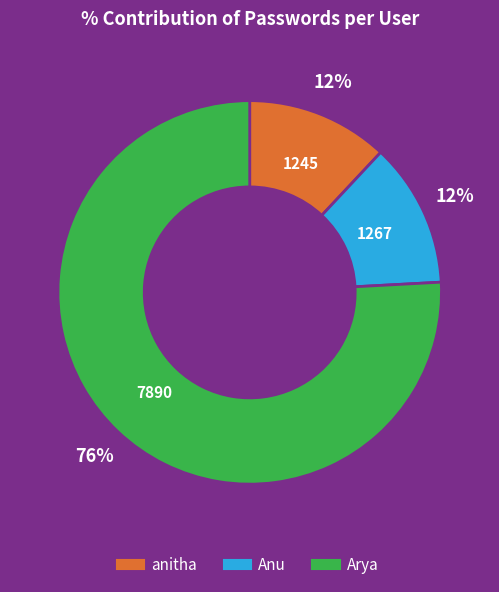

Which category has the biggest portion of the pie?

Arya